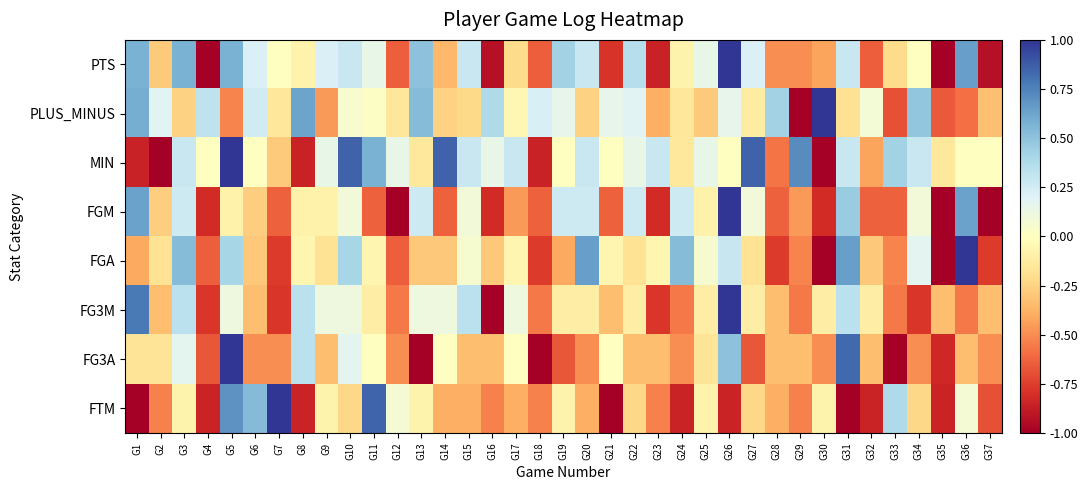

At which category does the chart reach its peak across all series?

G26